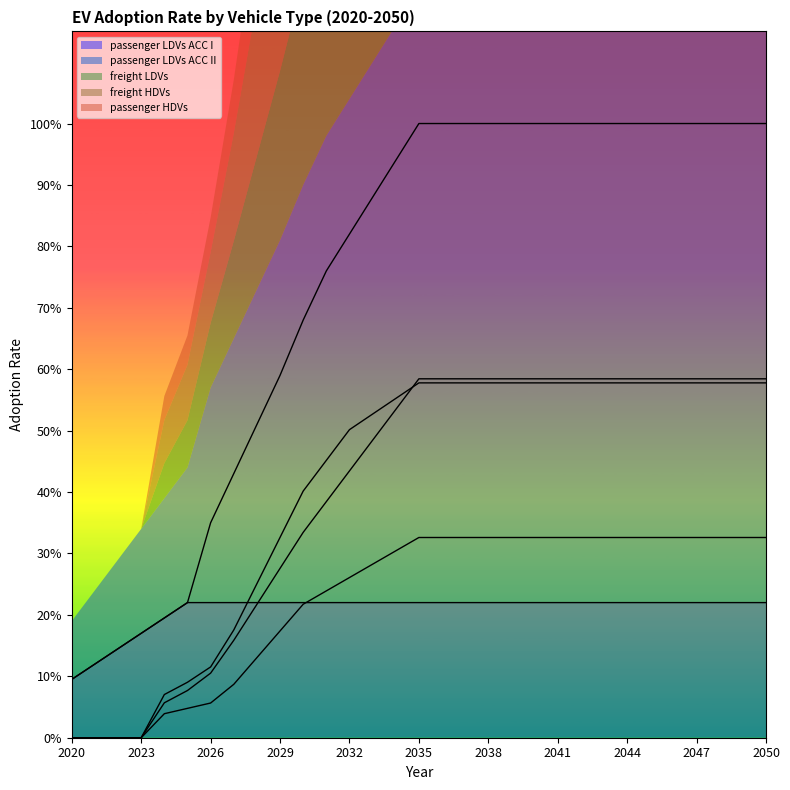

The value of freight LDVs at 2050 is 0.3. True or false?

True